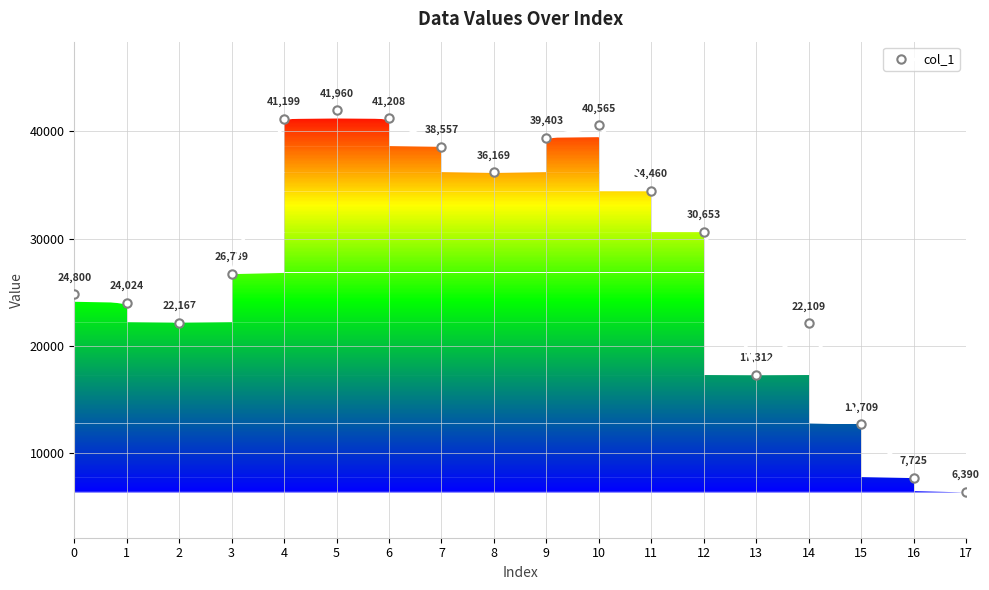

What is the value of the 4th point from the left?

26739